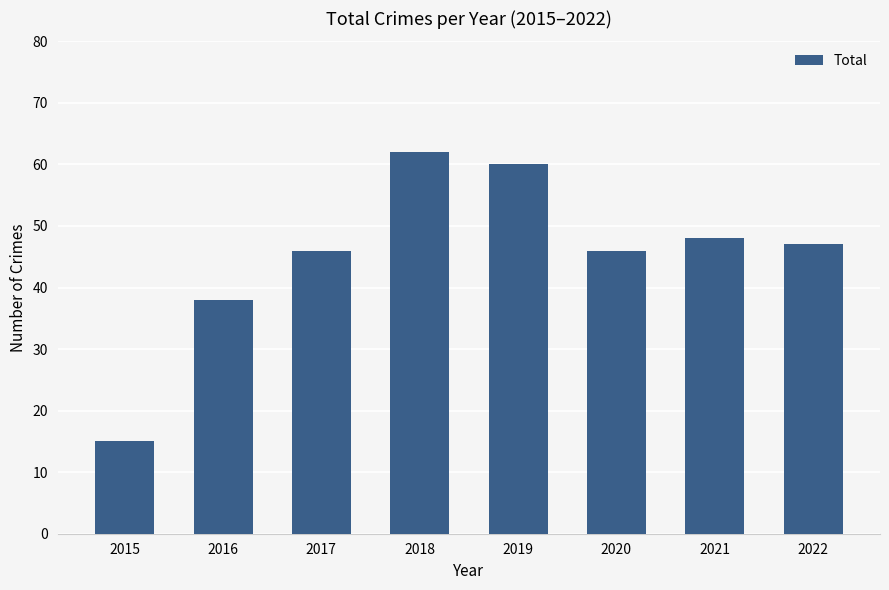

Where is the data nearest to the value 38?

2016